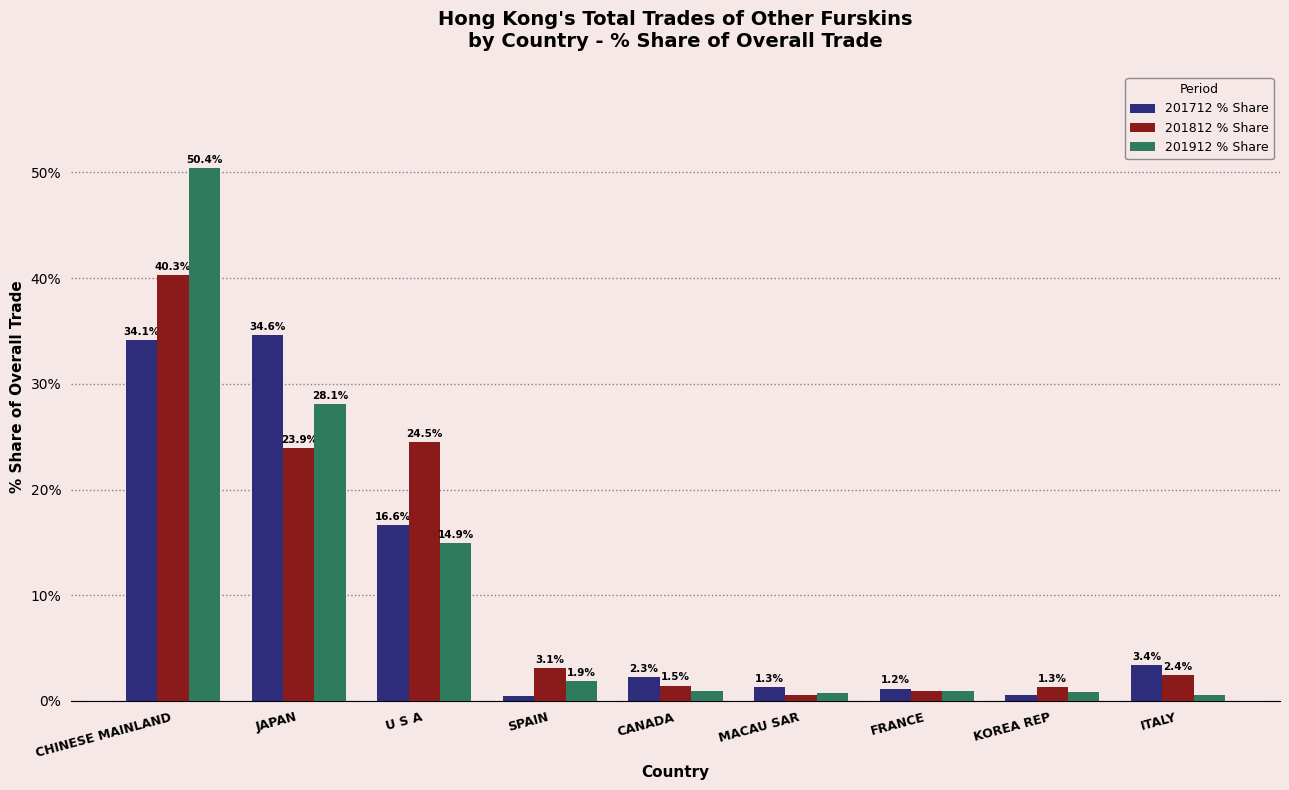

At which label does 201712 % Share reach its peak?

JAPAN